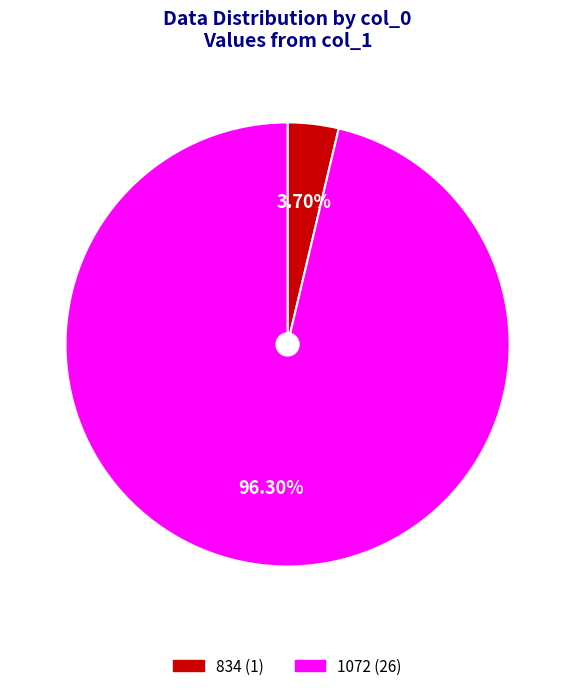

True or false: 1072 accounts for 87% of the total.

False